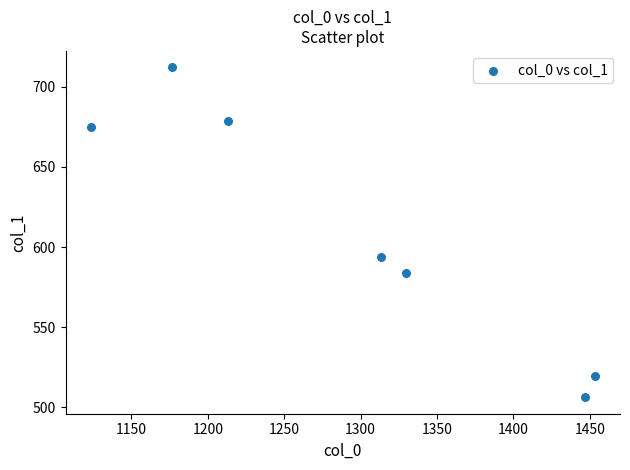

What is the average Y value?

609.9